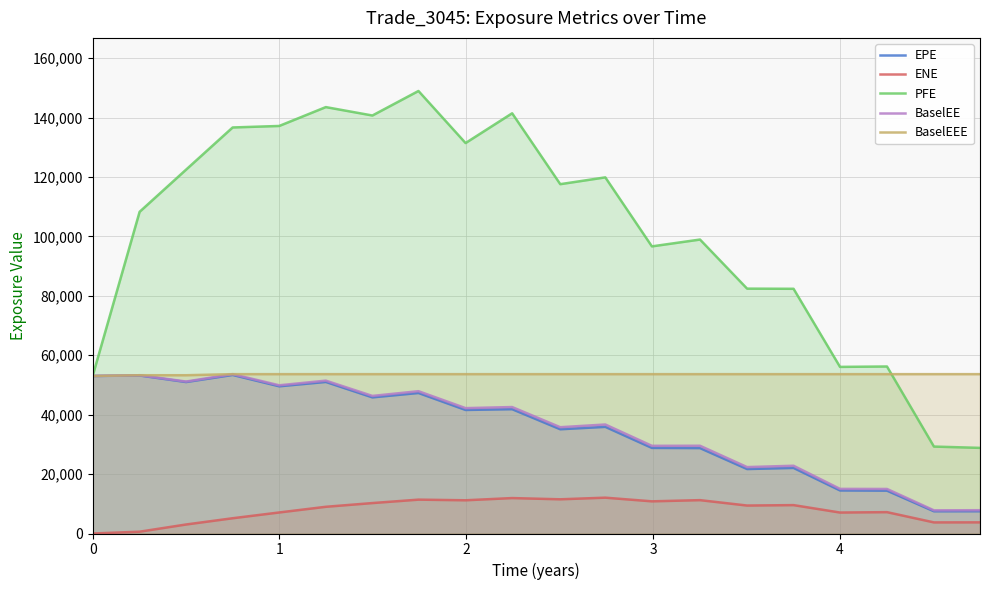

The EPE series shows 91550.3 at 0. True or false?

False